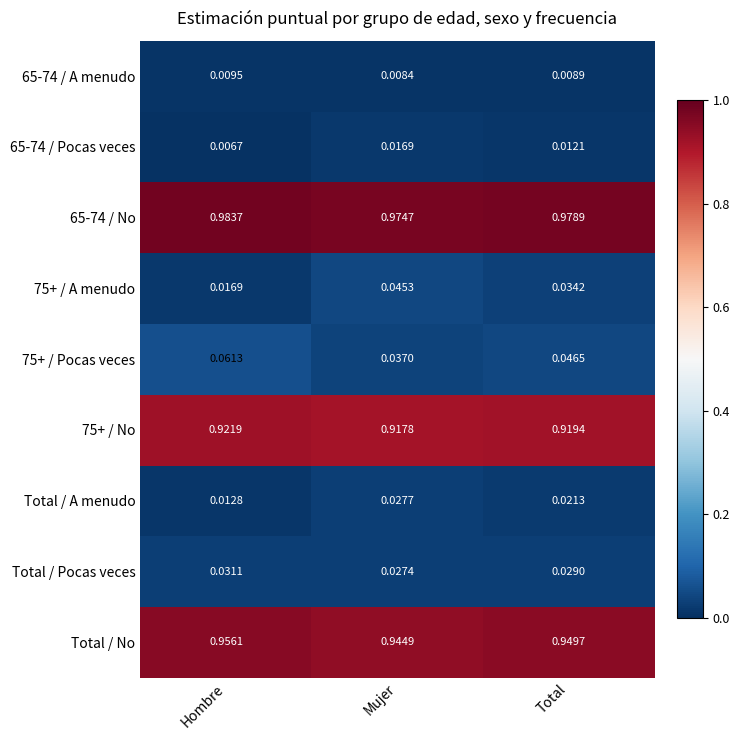

Which category has the highest value in the Total / Pocas veces series?

Hombre